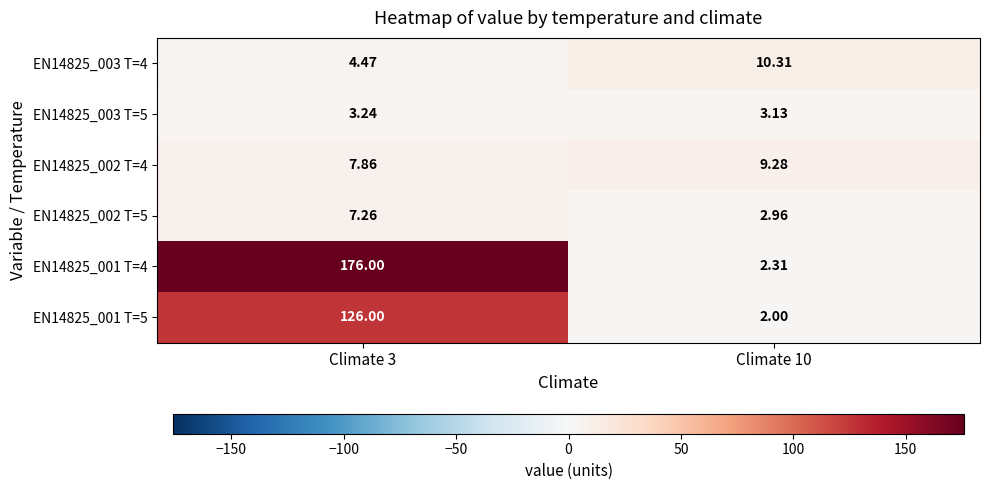

Is the value of EN14825_003 T=4 at Climate 3 greater than the value of EN14825_002 T=4 at Climate 3?

No